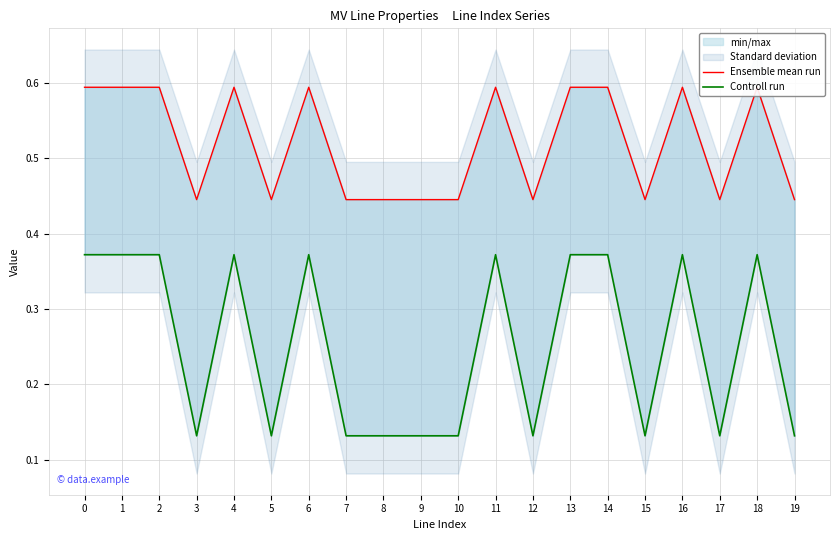

Rank the series at 8 from lowest to highest value.

Controll run, Ensemble mean run